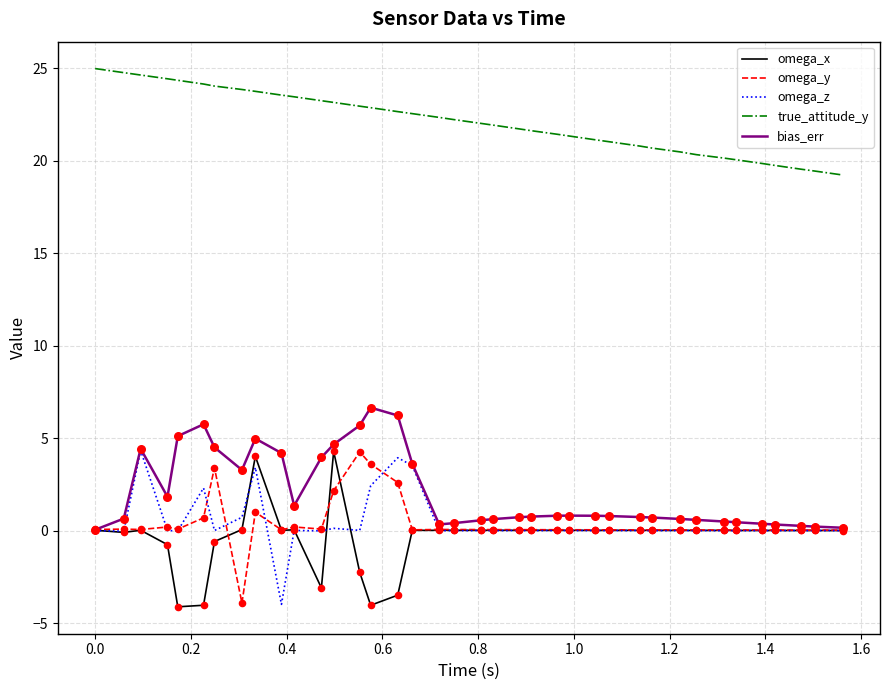

True or false: bias_err and true_attitude_y intersect in this chart.

False